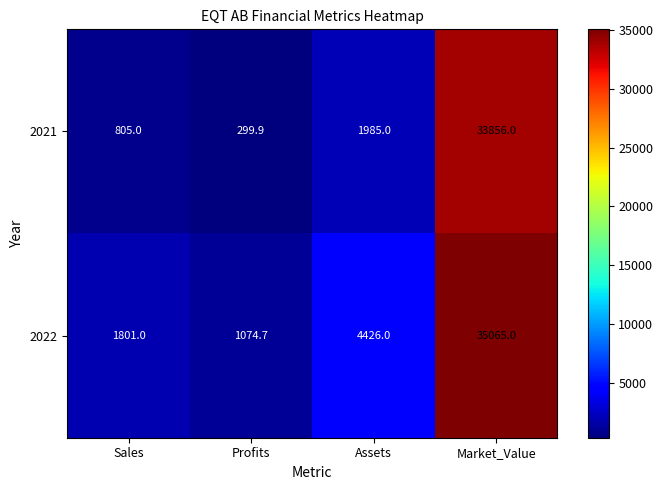

At how many categories does at least one series exceed 28865?

1